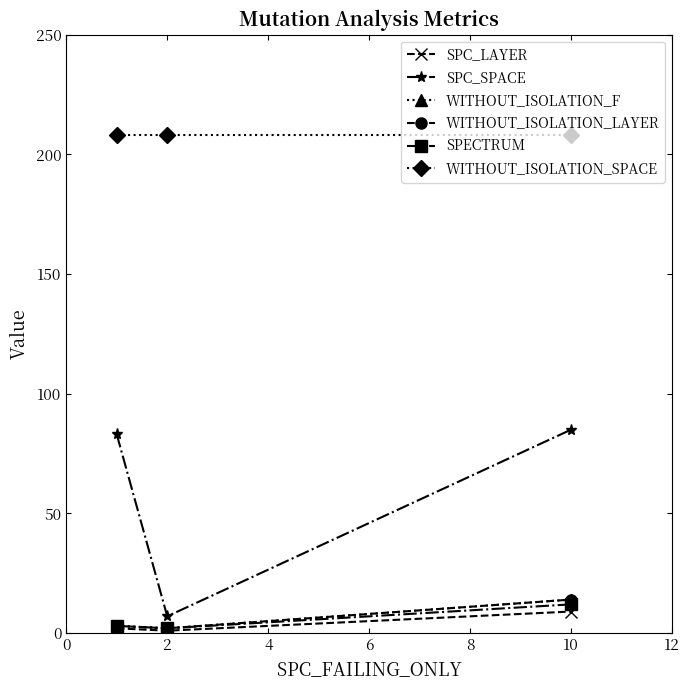

Which series has the widest spread of values?

SPC_SPACE